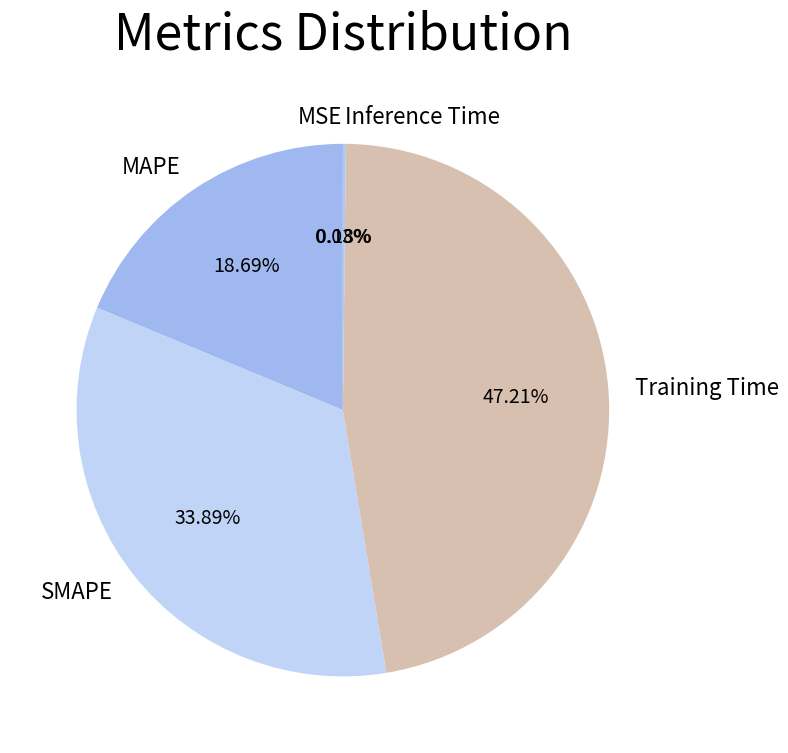

Is there any slice that represents more than half of the pie?

No